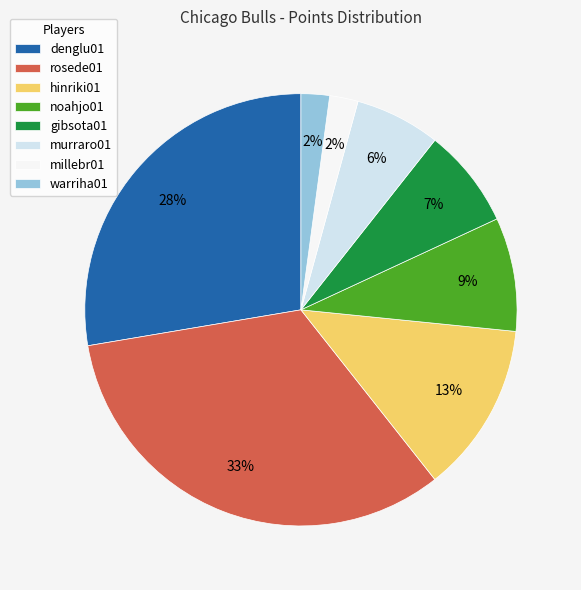

Which has a higher value, denglu01 or warriha01?

denglu01